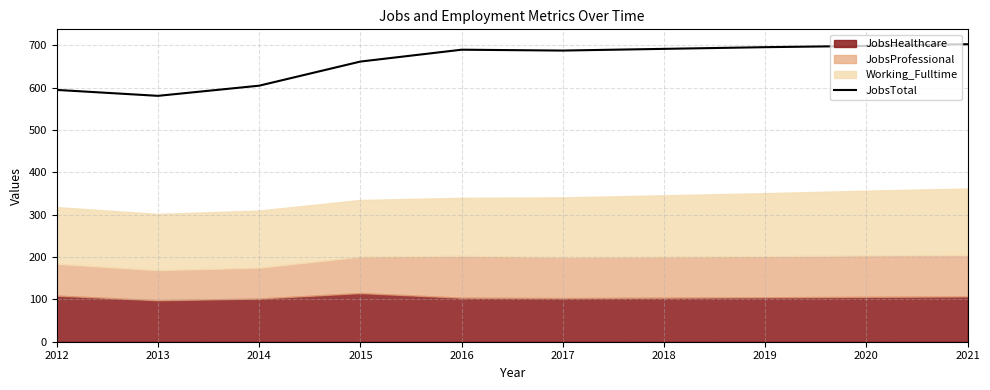

Where is the first local minimum?

2013